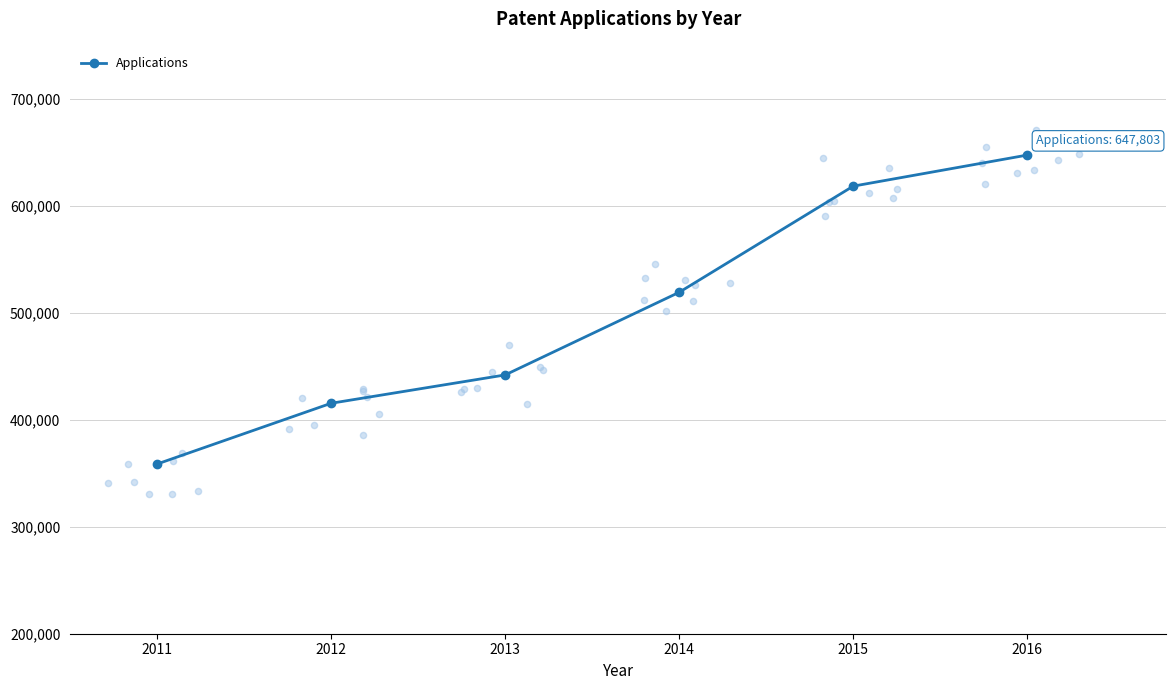

Between 2016 and 2011, which is larger?

2016